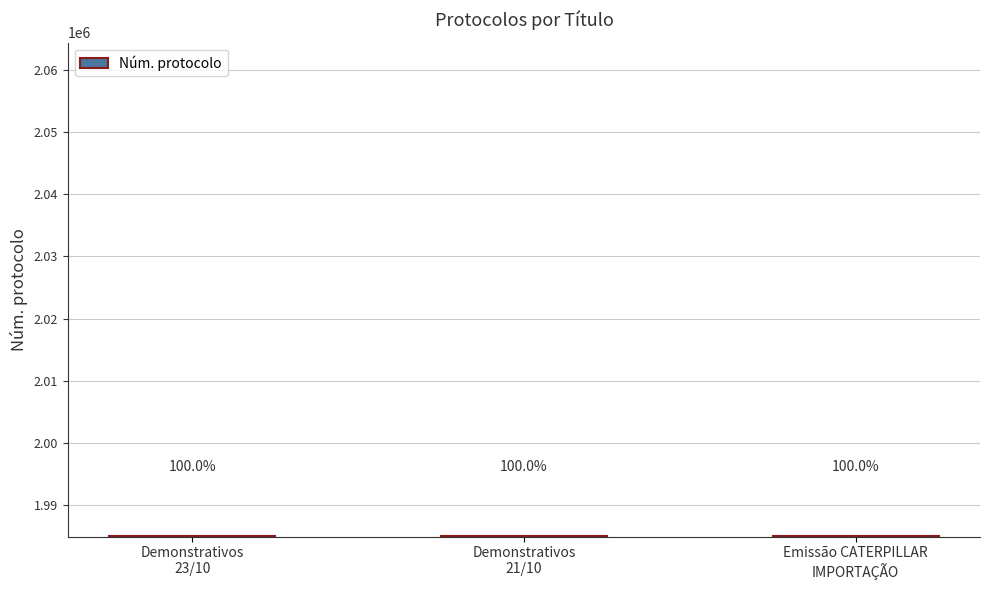

The chart shows a value of 1984968 at Emissão CATERPILLAR
IMPORTAÇÃO. True or false?

True